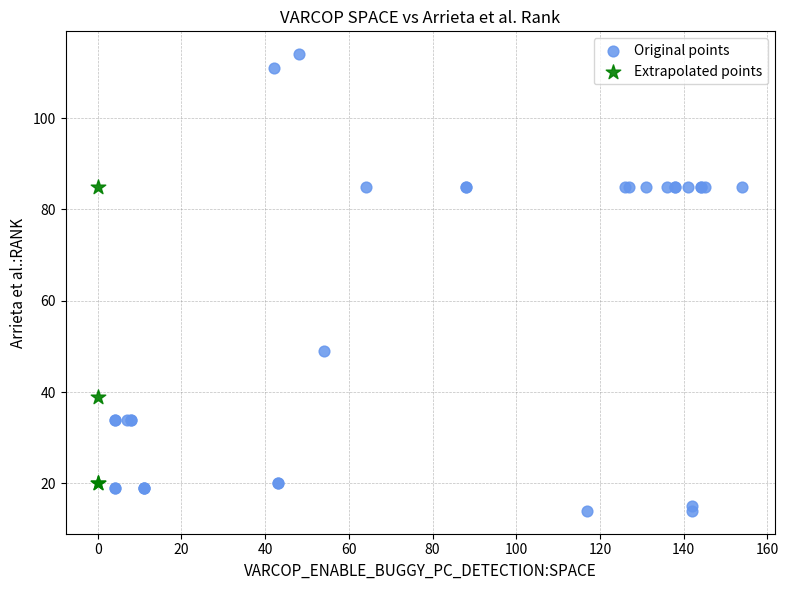

Which series reaches the maximum Y coordinate?

Original points